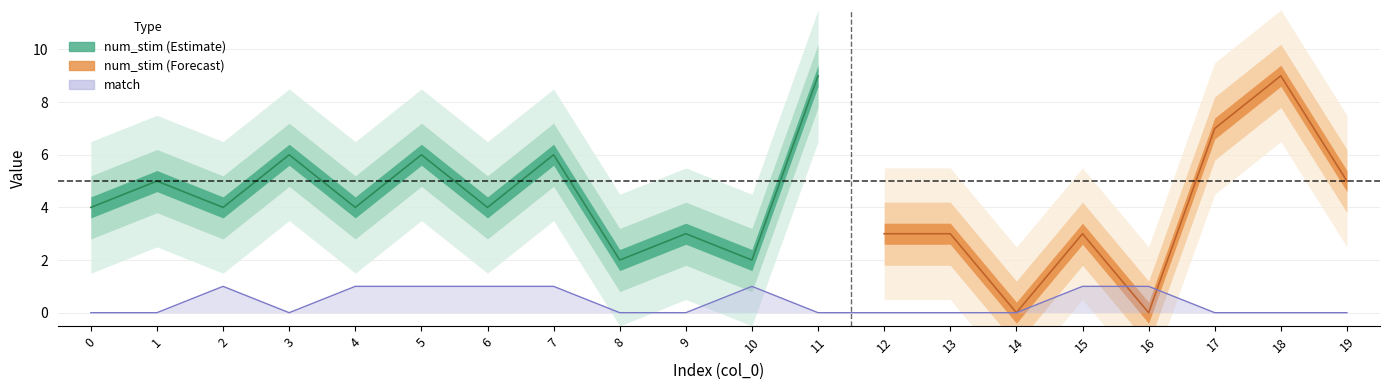

List the labels in order of value, smallest first.

0, 1, 3, 8, 9, 11, 12, 13, 14, 17, 18, 19, 2, 4, 5, 6, 7, 10, 15, 16